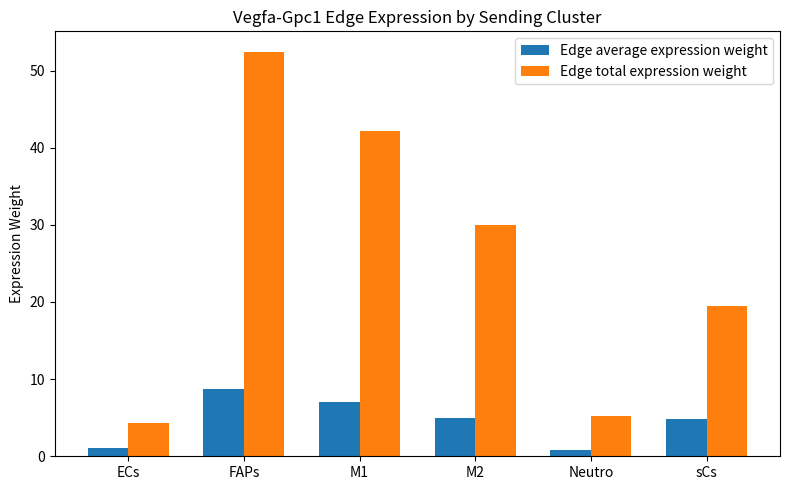

What is the highest value of the Edge average expression weight series?

8.7